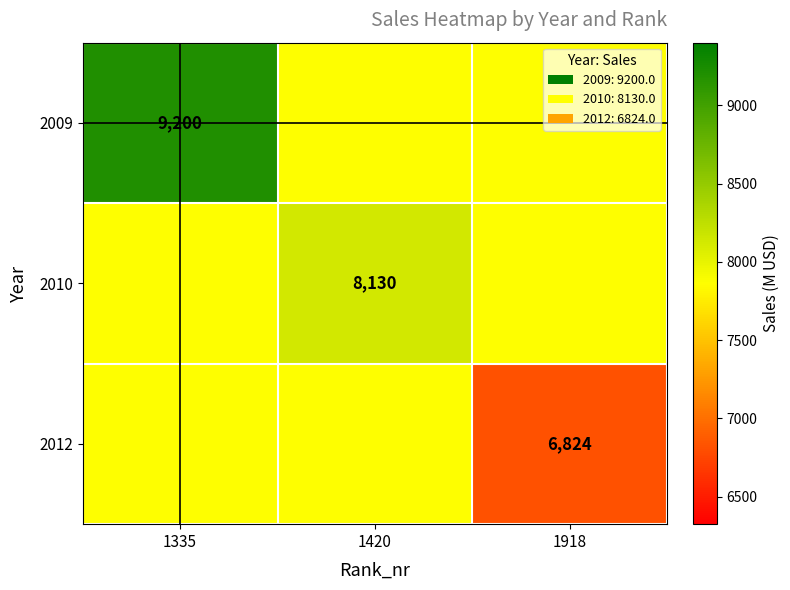

Is it true that 2009 equals 9200 at 1335?

True